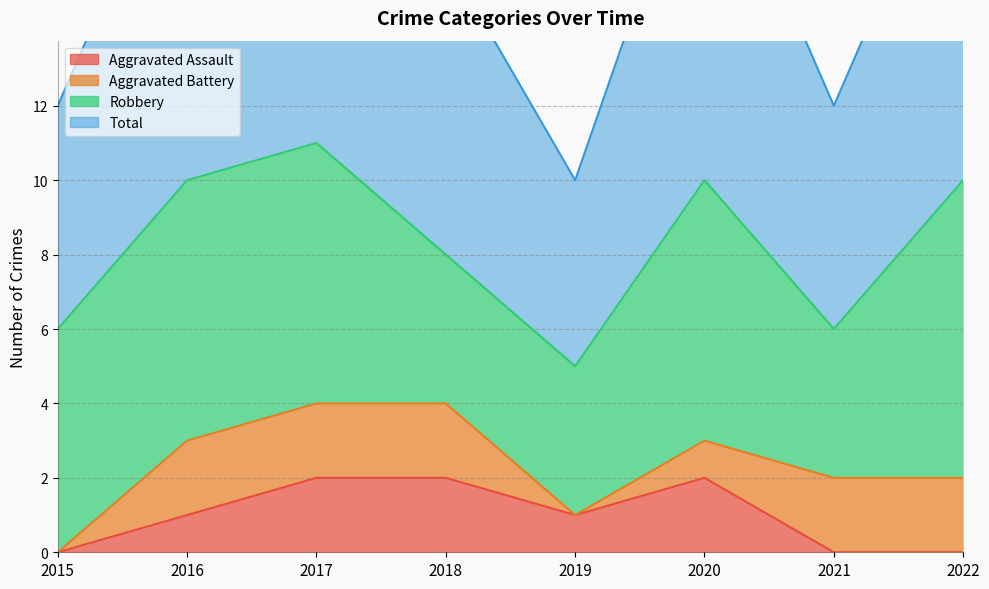

In Aggravated Assault, how many points are higher than both neighbors (excluding endpoints)?

1